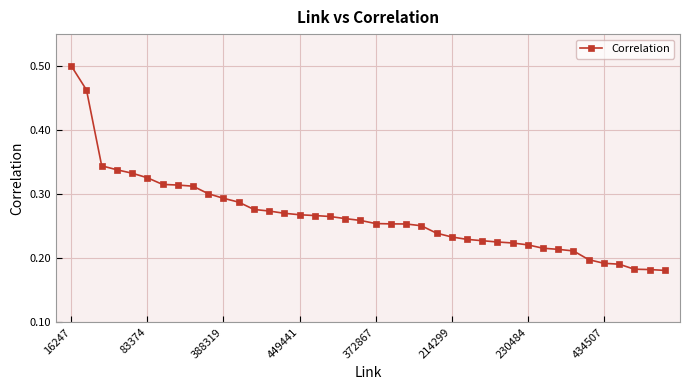

Count the values in the range 0 to 1.

40